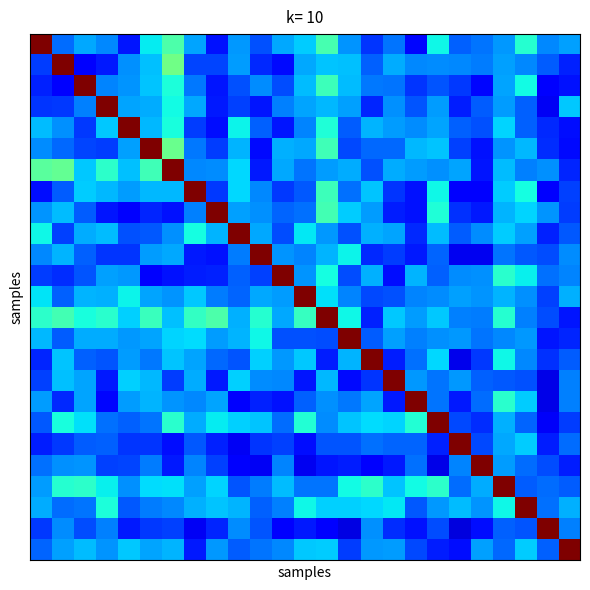

Which category has the lowest value across all series?

19